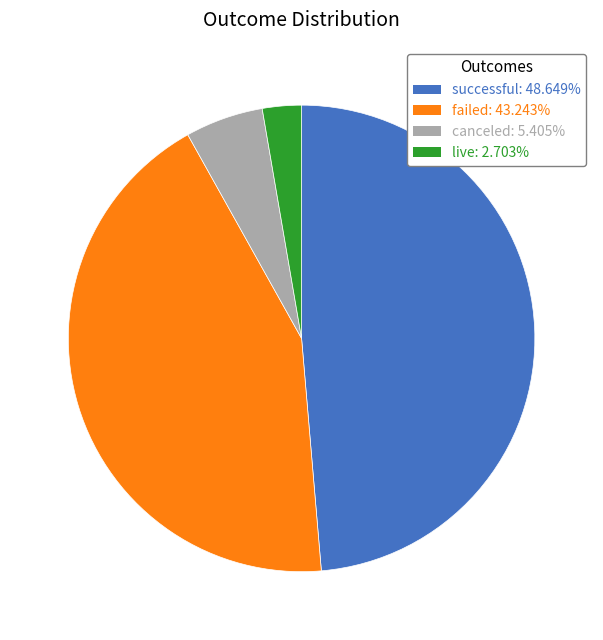

What is the largest slice in the pie chart?

successful